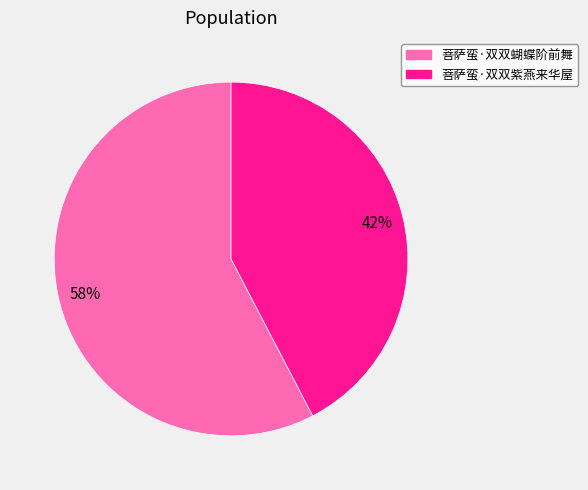

To the nearest percent, what is the combined percentage of 菩萨蛮·双双蝴蝶阶前舞 and 菩萨蛮·双双紫燕来华屋?

100%